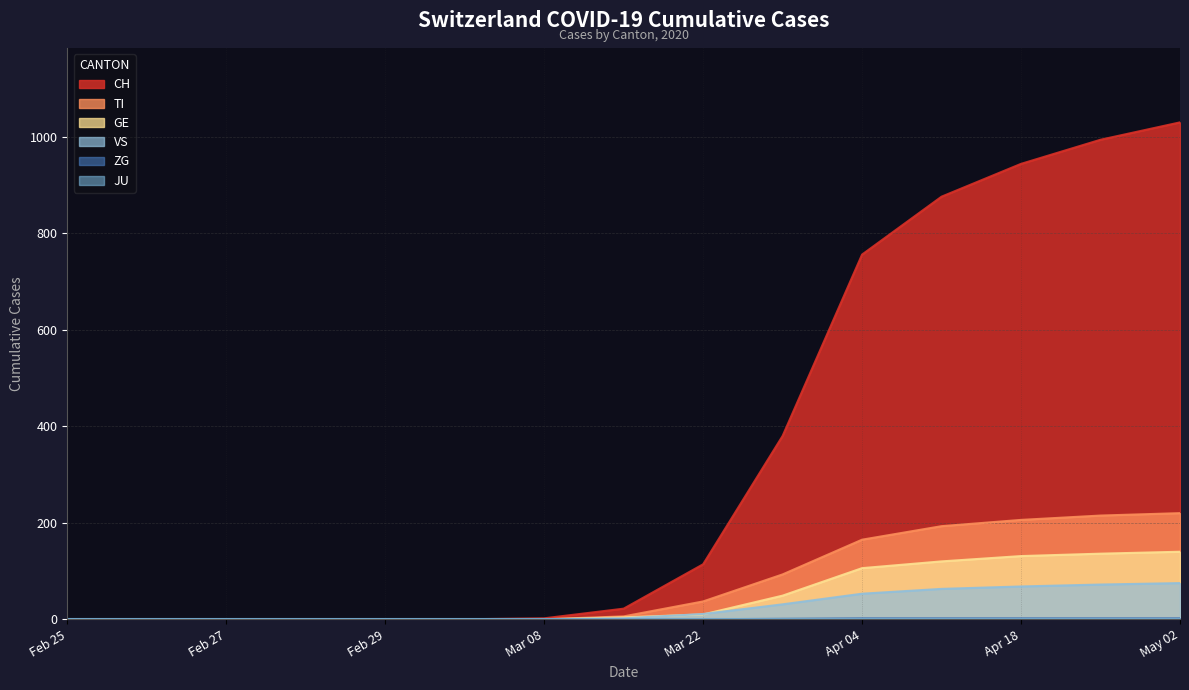

True or false: GE and JU intersect in this chart.

False